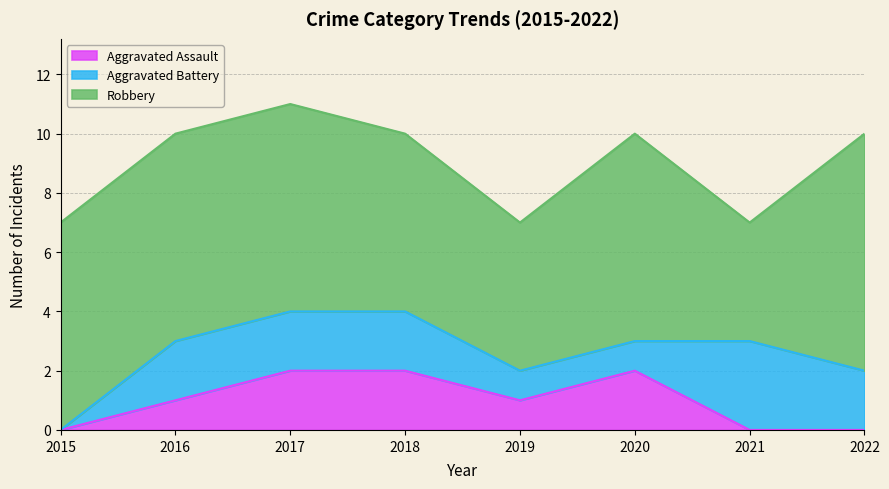

How many values in Aggravated Assault are above zero?

5